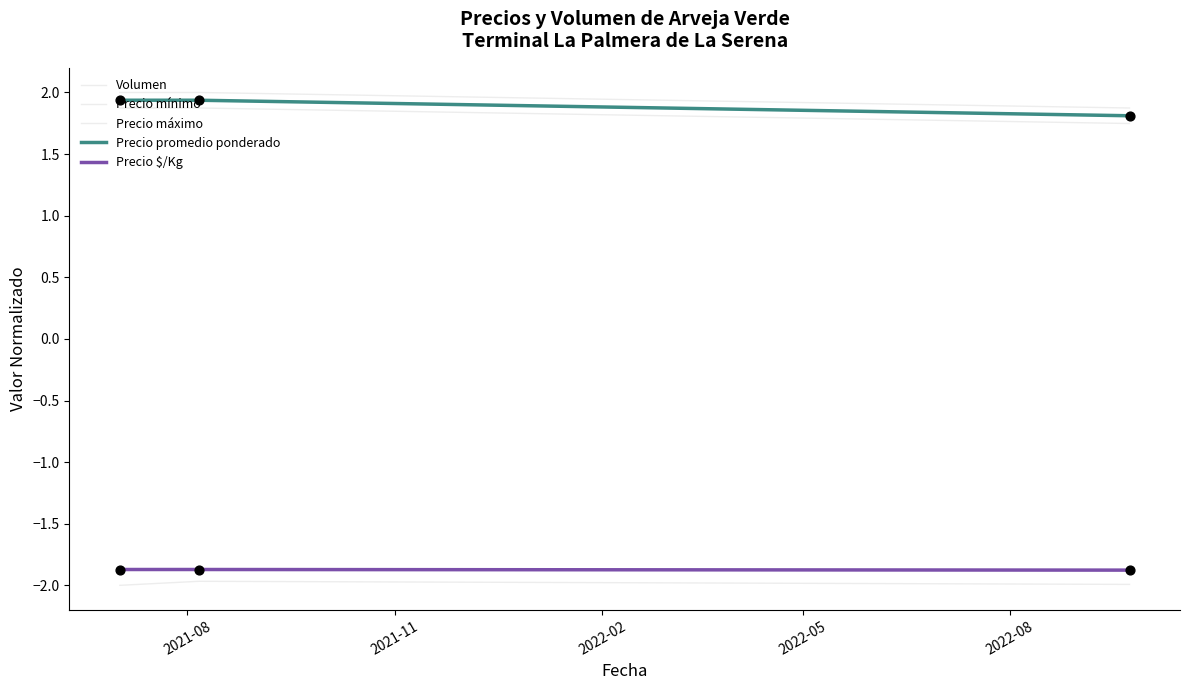

How many lines are shown in the chart?

5